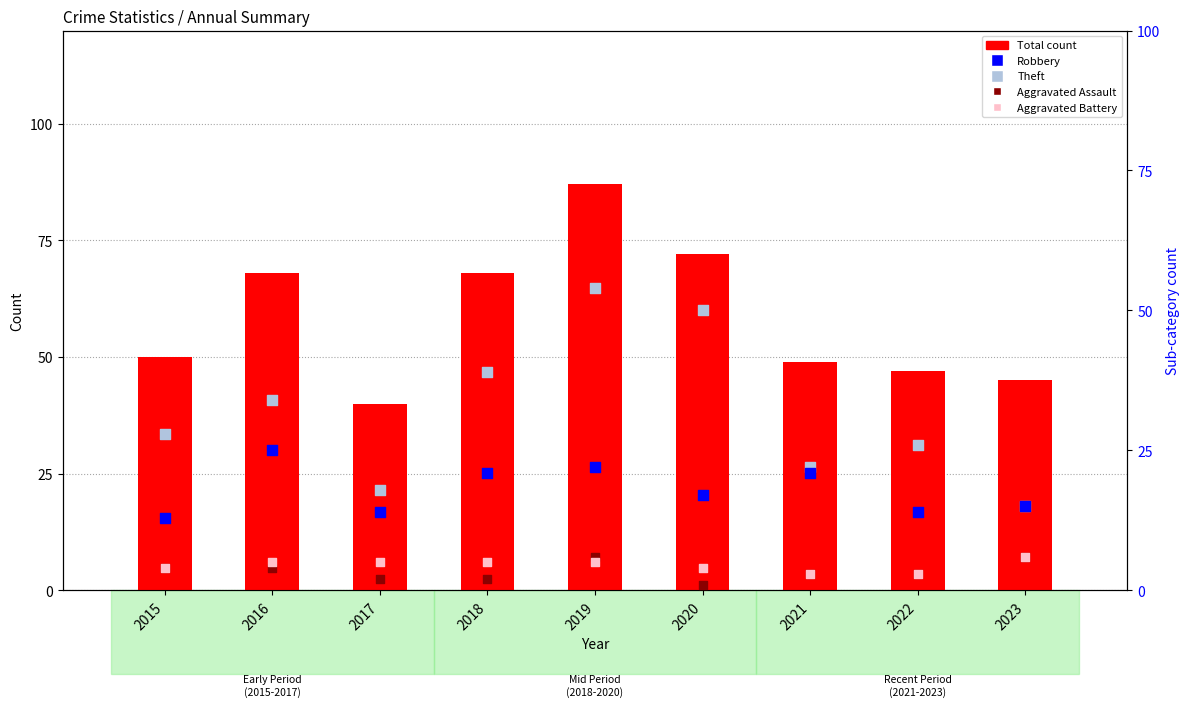

What is the total value across all series at 2018?

135